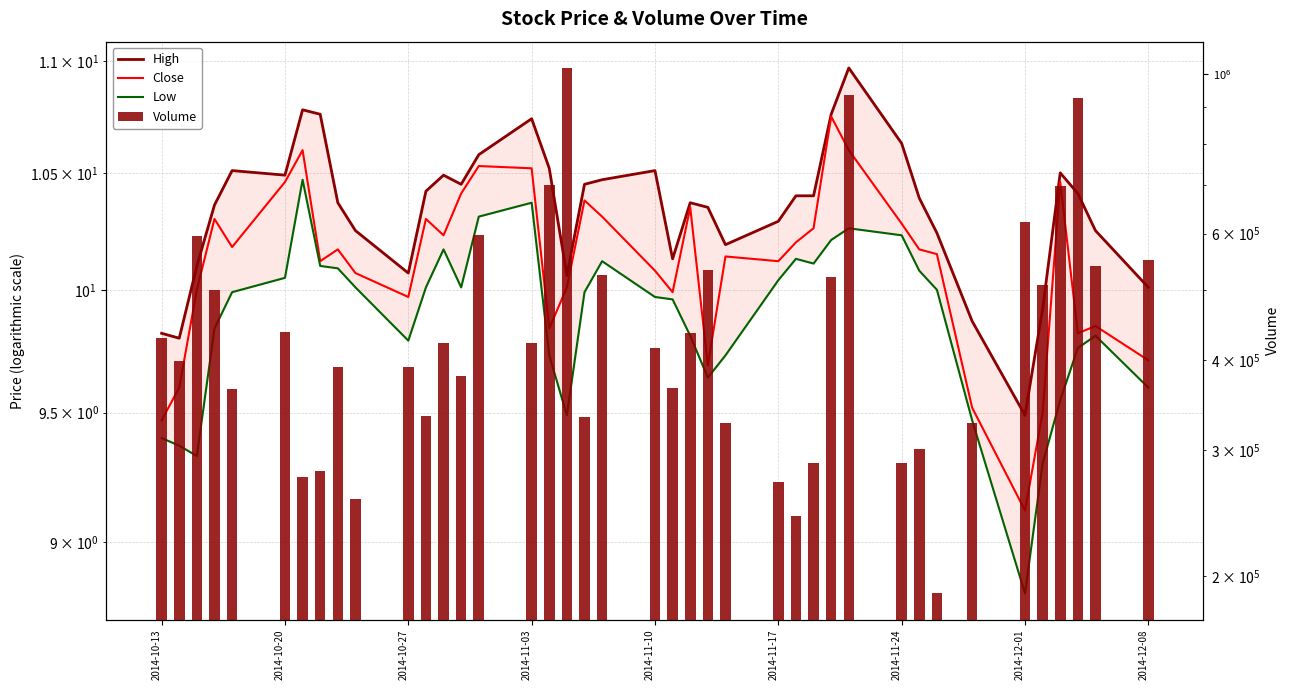

The value of Close at 2014-10-13 is 9.5. True or false?

True